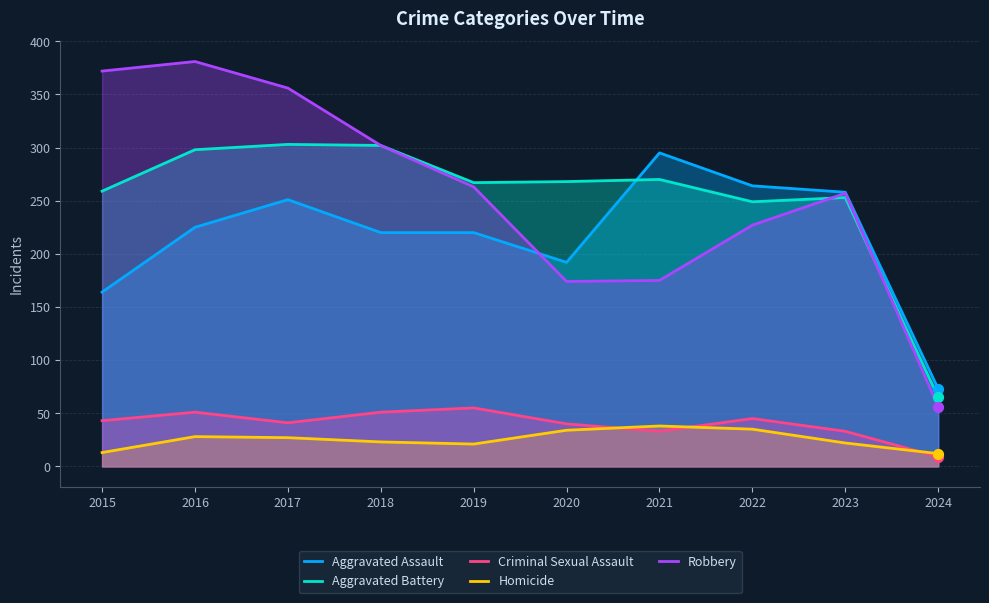

What are all the series names shown in the legend?

Aggravated Assault, Aggravated Battery, Criminal Sexual Assault, Homicide, Robbery